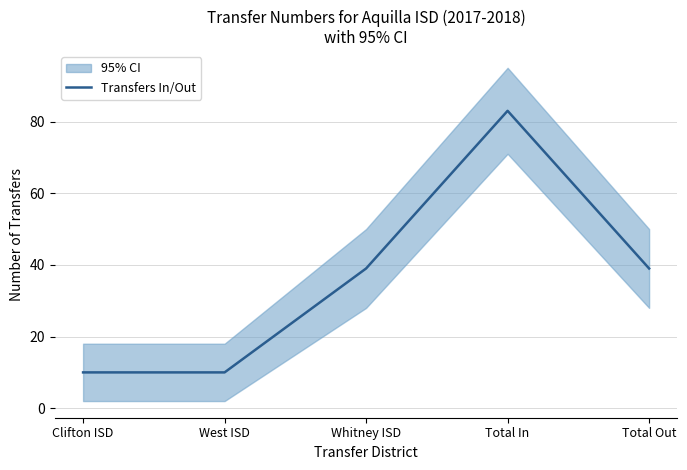

Does the chart have visible grid lines?

Yes